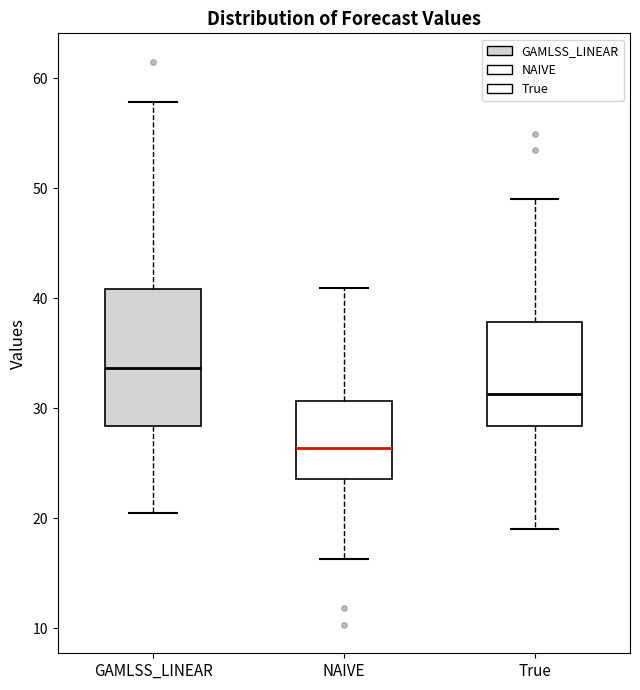

Which box has the highest median line?

GAMLSS_LINEAR